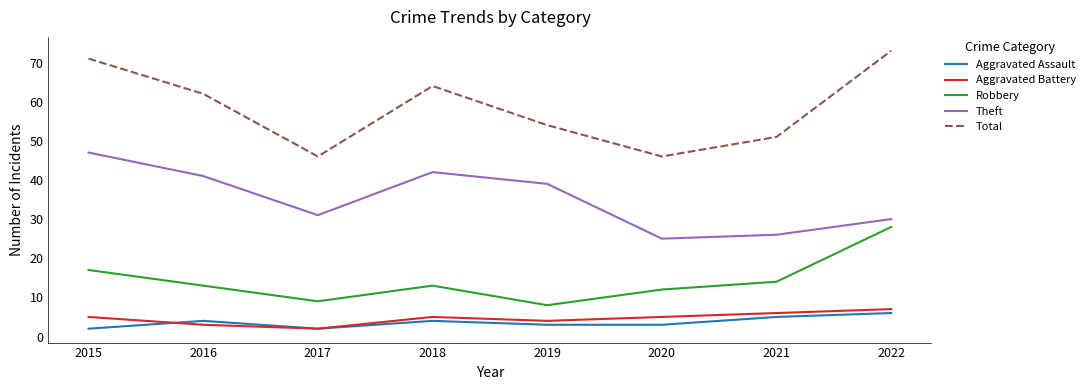

What are all the series names shown in the legend?

Aggravated Assault, Aggravated Battery, Robbery, Theft, Total